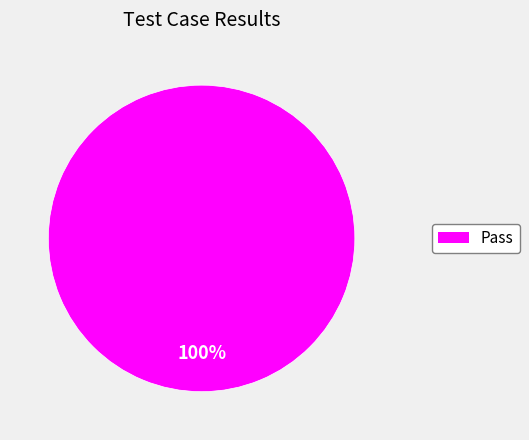

Count the number of slices in the pie.

1